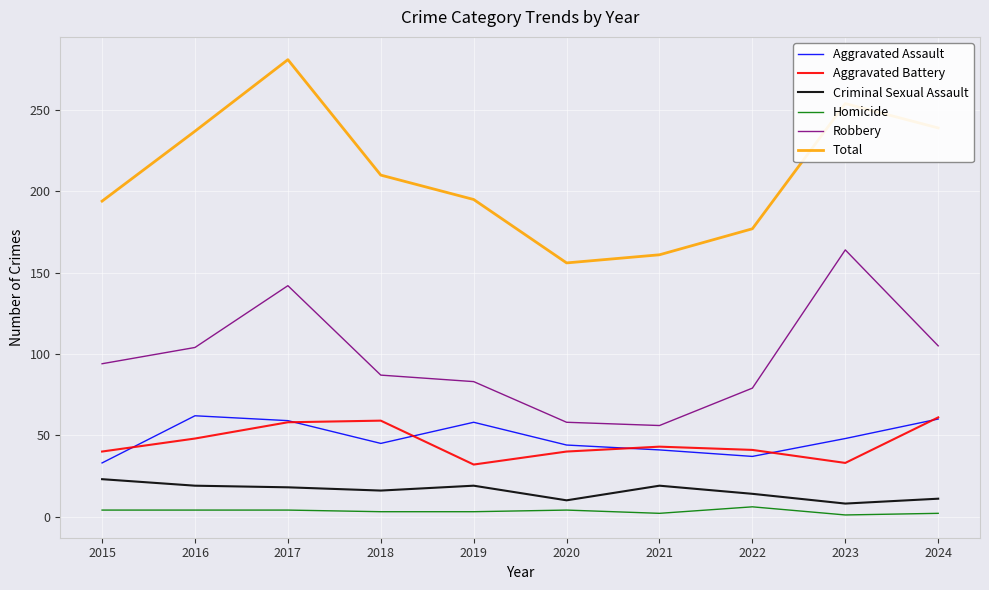

At how many categories does at least one series exceed 99?

10